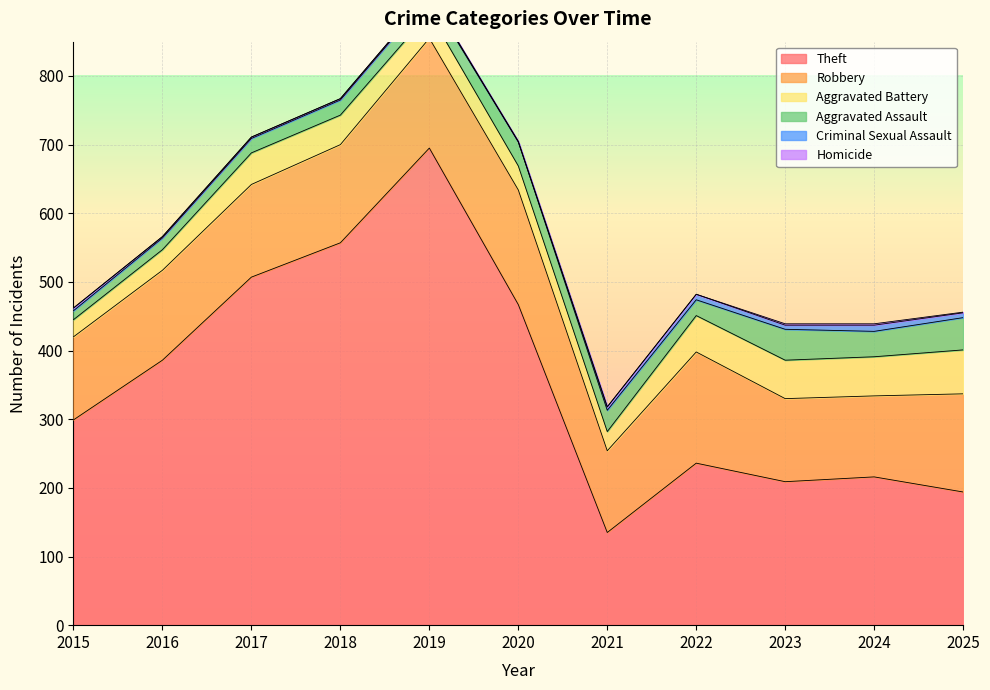

True or false: Homicide and Aggravated Battery cross at least once.

False